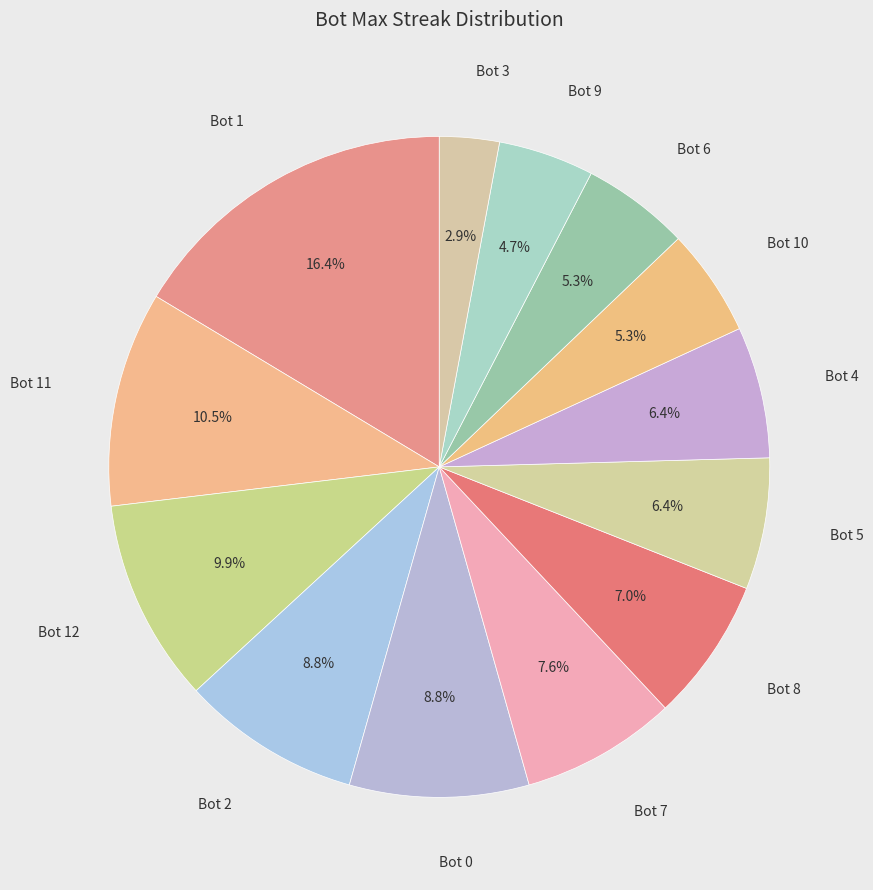

How many slices are in this pie chart?

13